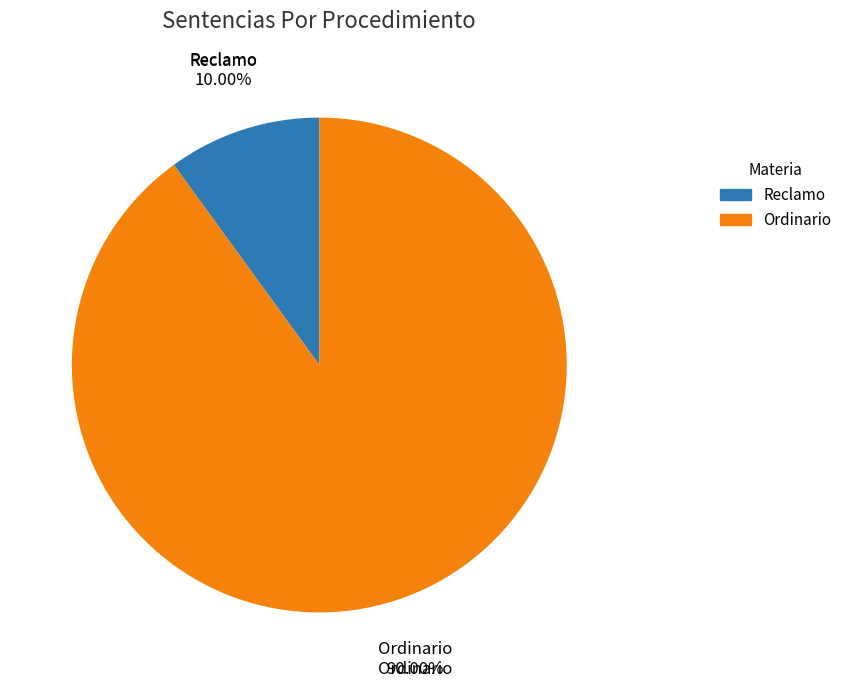

Approximately how many times larger is the value at Reclamo compared to Ordinario?

0.1